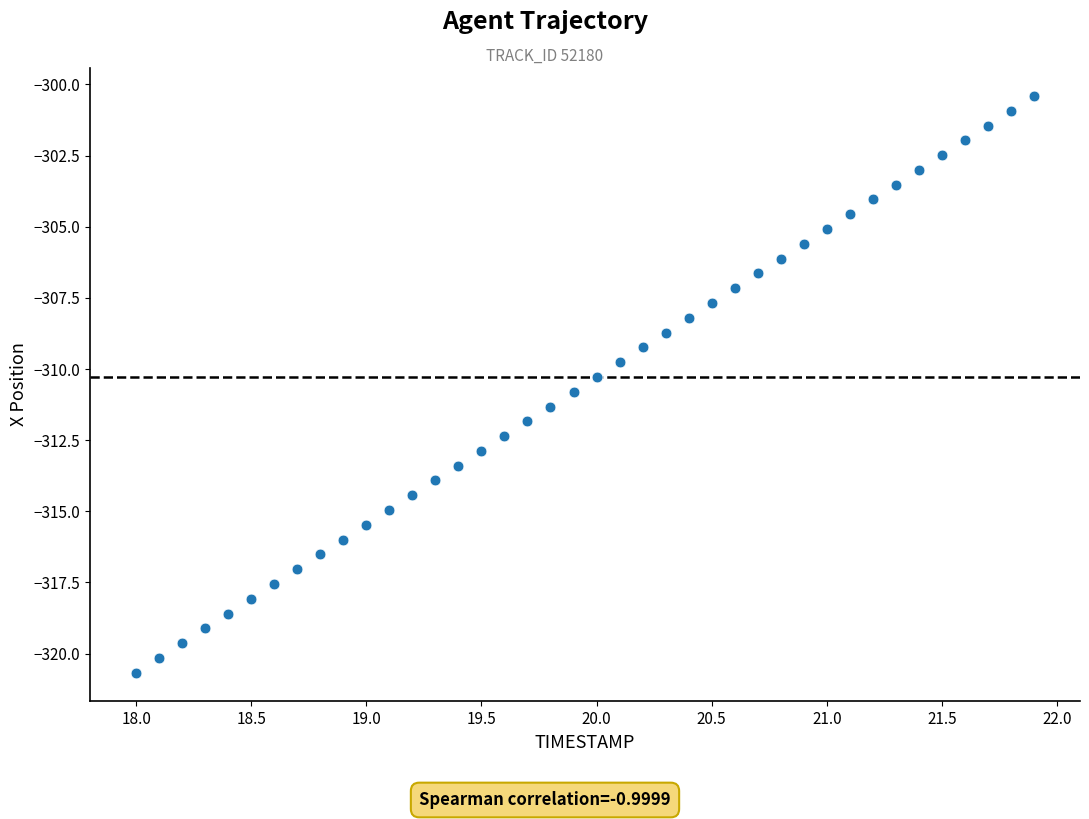

What is the range of Y values (max minus min)?

20.3